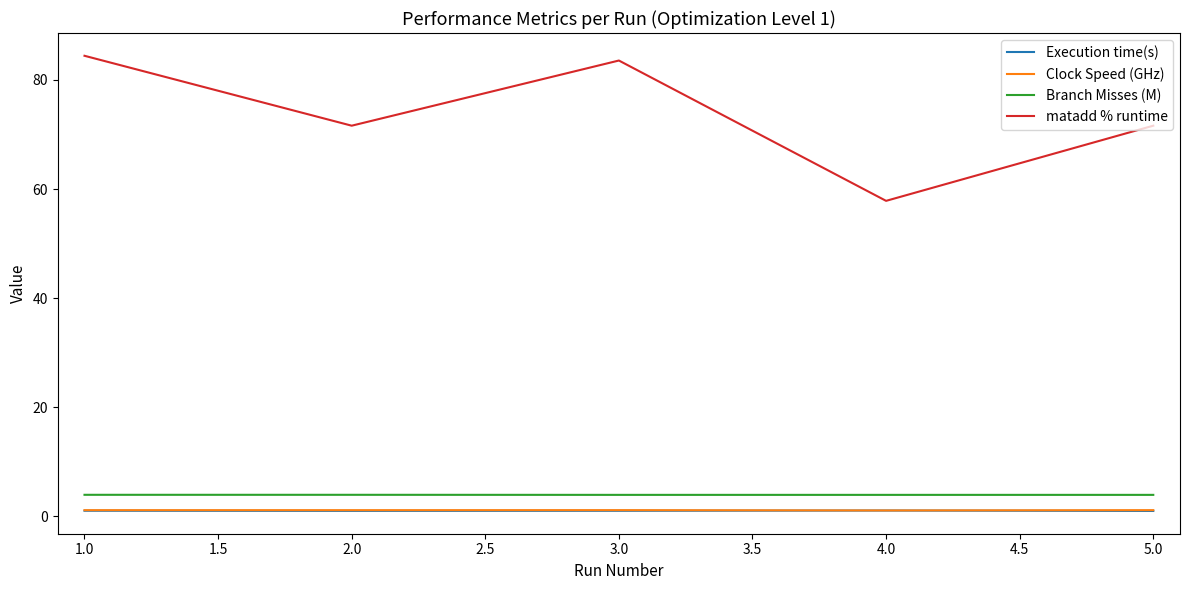

True or false: Clock Speed (GHz) has a value of 1.2 at 2.0.

True